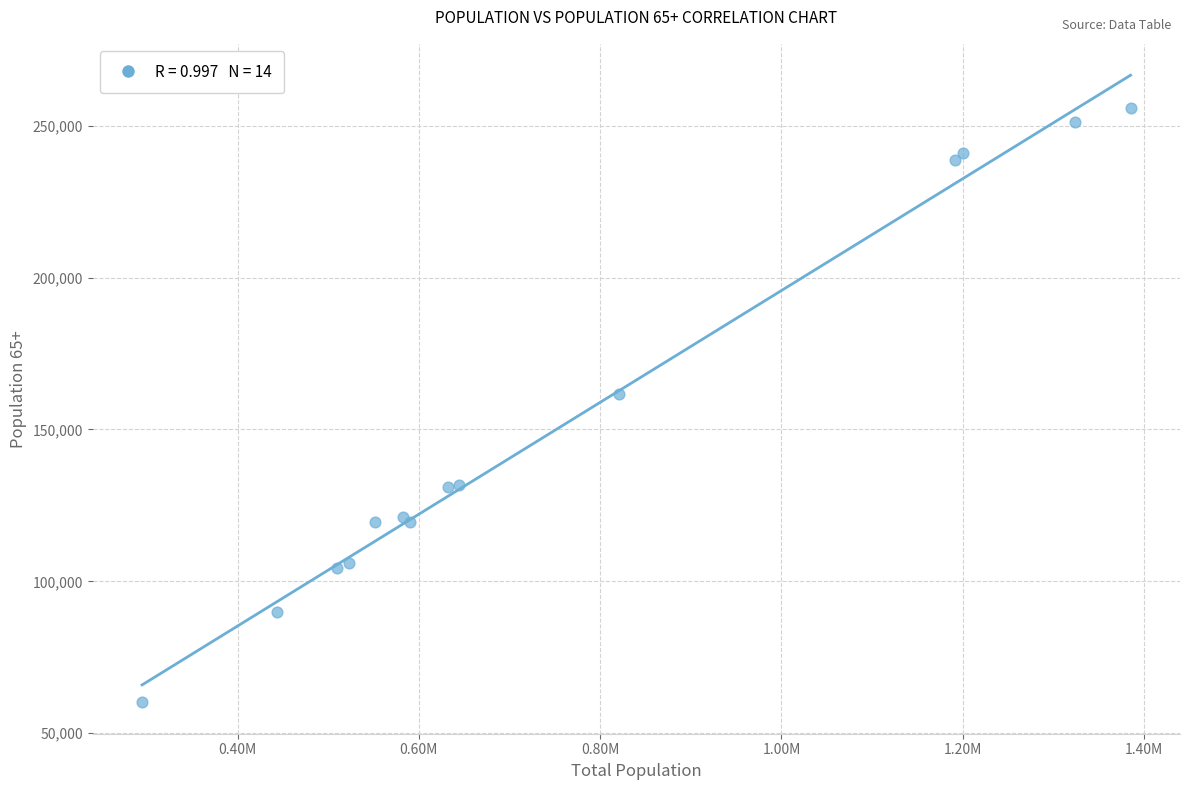

What Y value in the scatter plot is closest to 158001?

161527